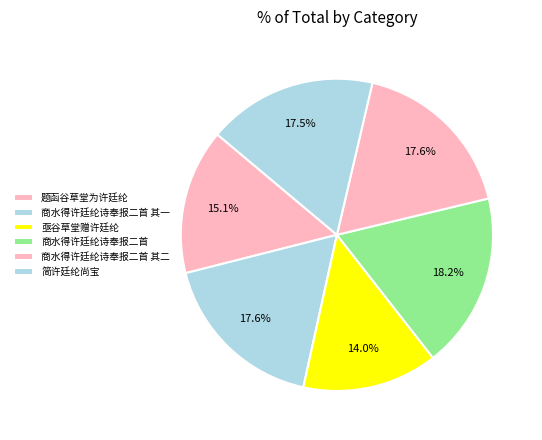

How many slices are in this pie chart?

6